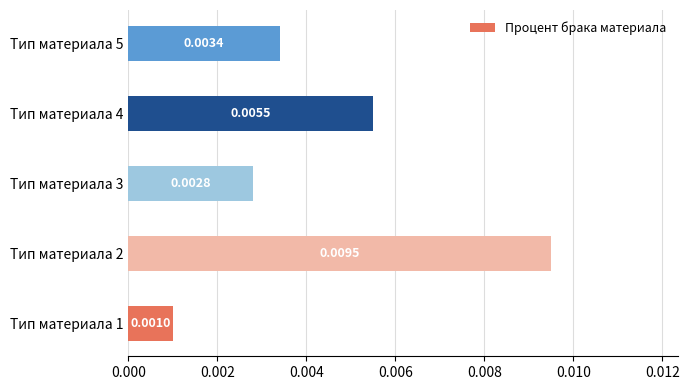

Which has a higher value, Тип материала 3 or Тип материала 4?

Тип материала 4